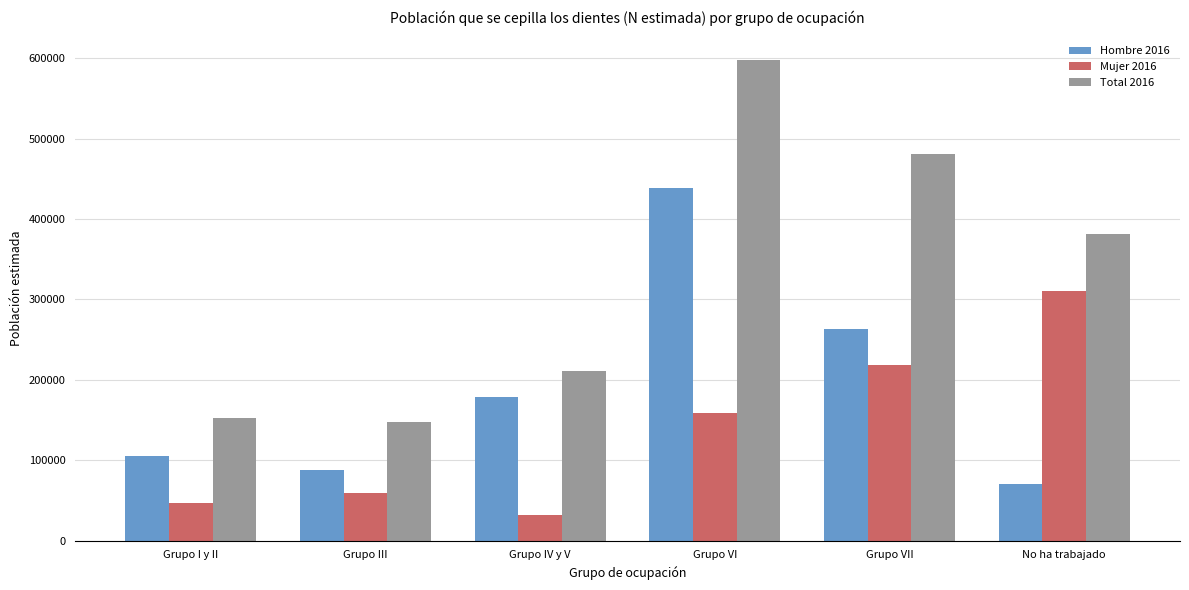

Count the number of categories in the chart.

6